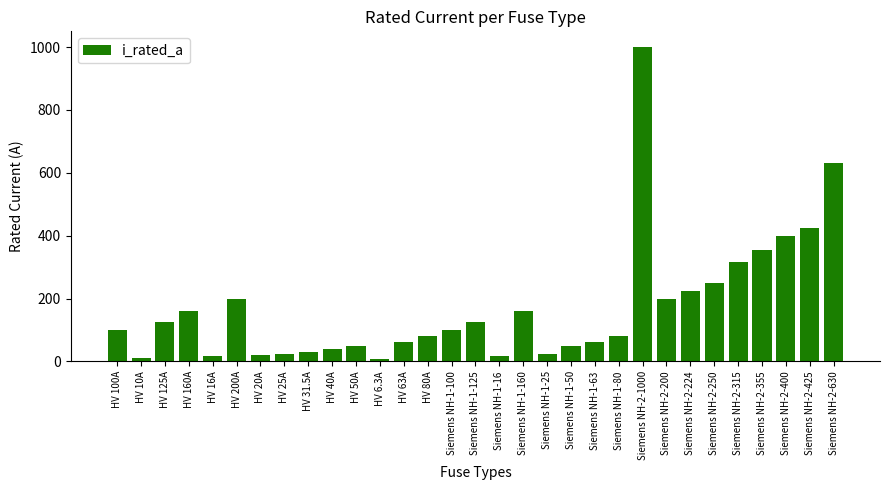

At which label is the value closest to 503?

Siemens NH-2-425